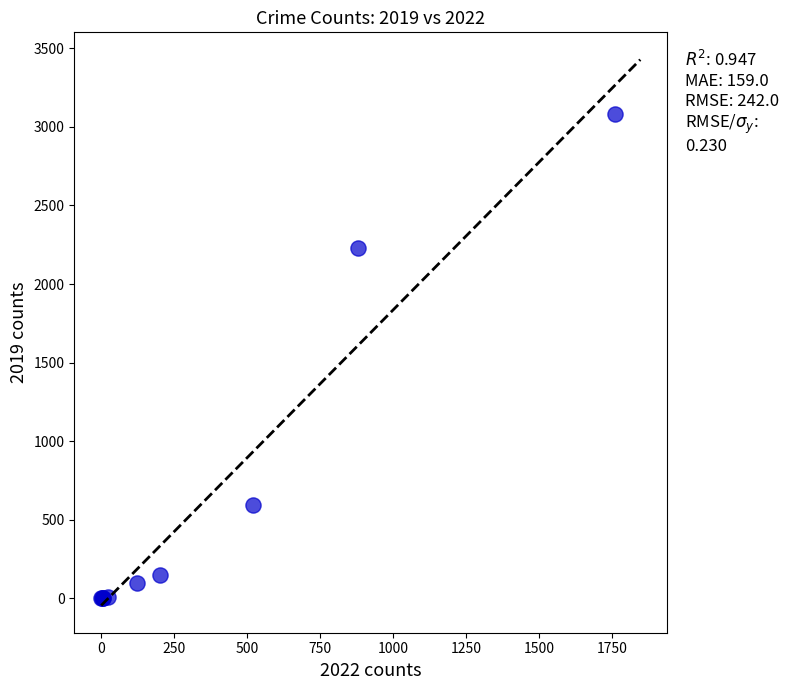

What Y value in the scatter plot is closest to 1540?

2230